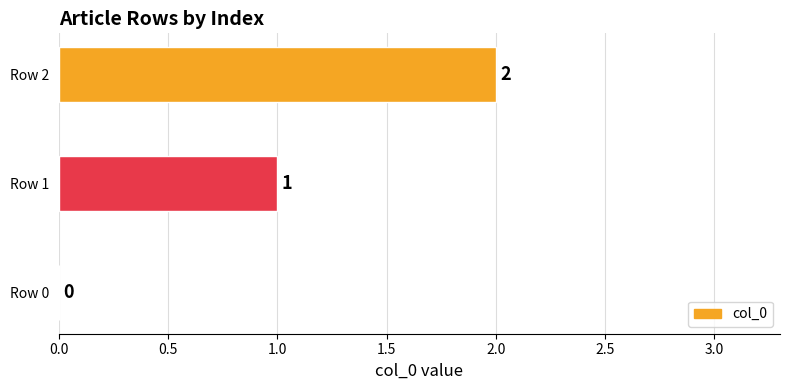

Is it true that the value at Row 0 is 1?

False